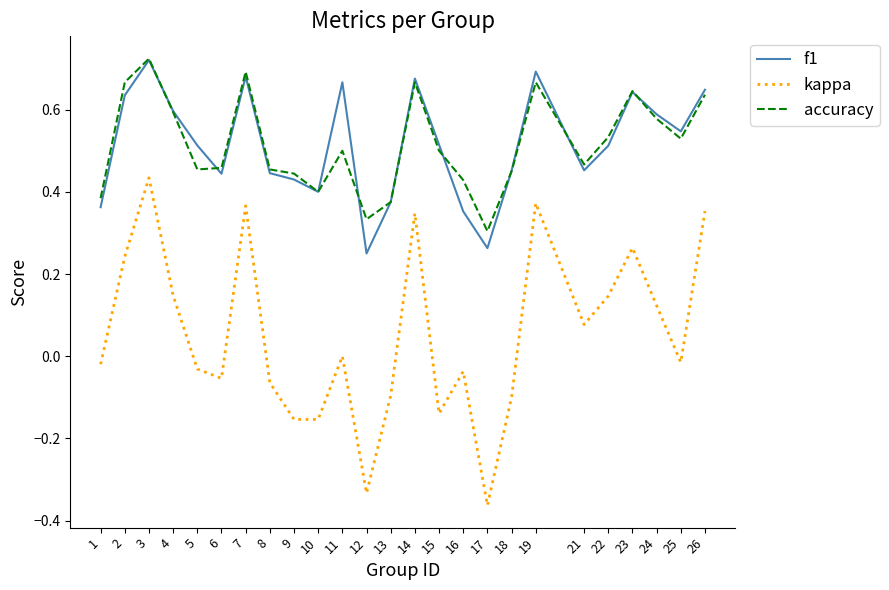

Where is kappa nearest to the value 0?

11